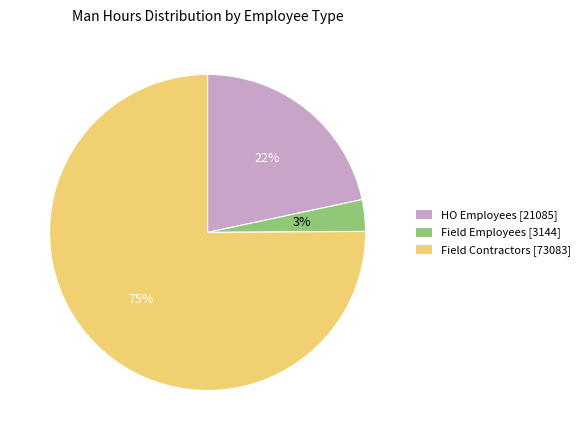

What is the ratio of the value at HO Employees [21085] to the value at Field Contractors [73083]?

0.3